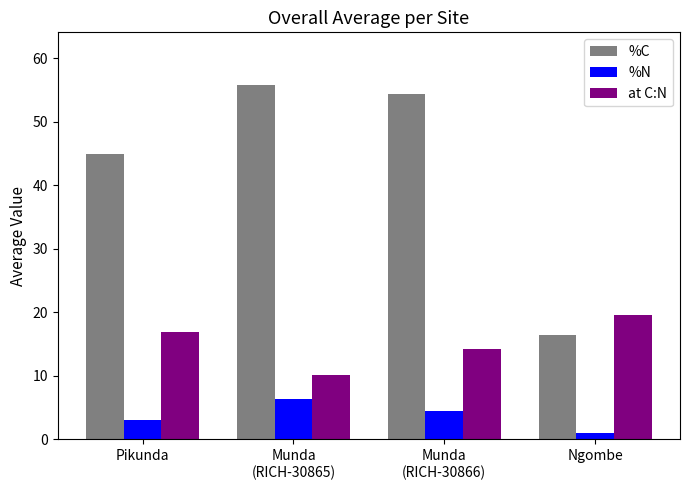

At how many categories does at least one series exceed 52?

2